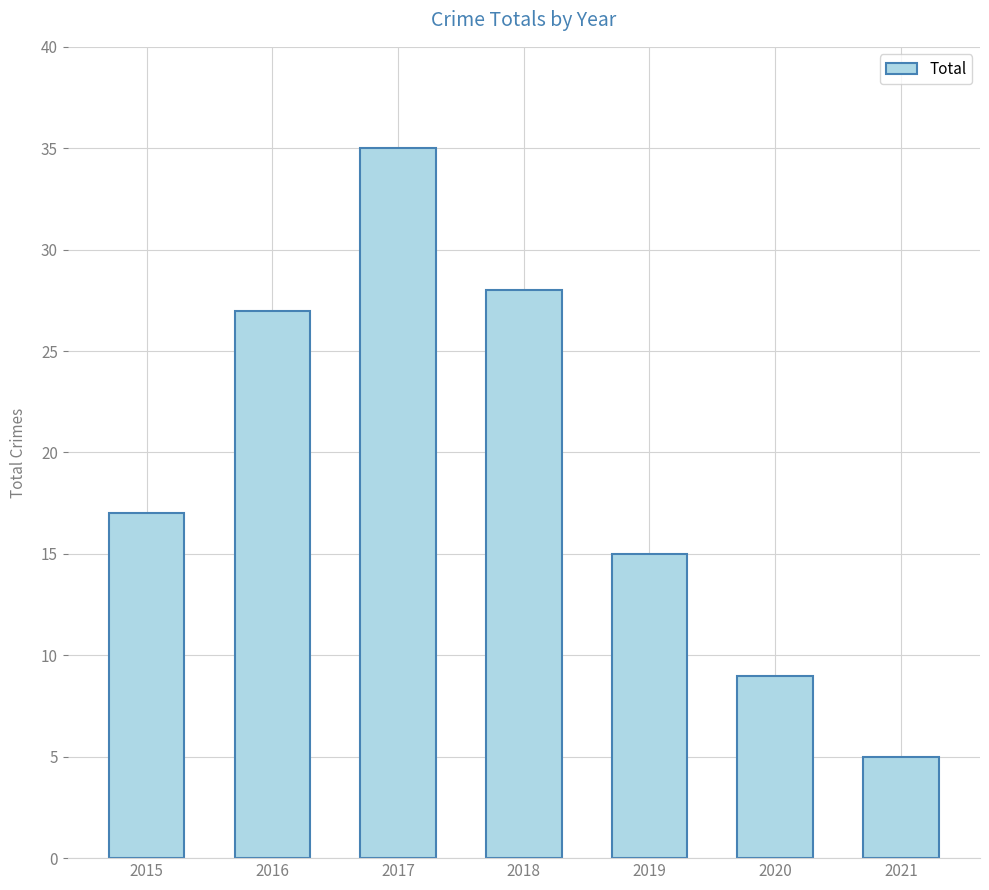

Is it true that the value at 2016 is 27?

True